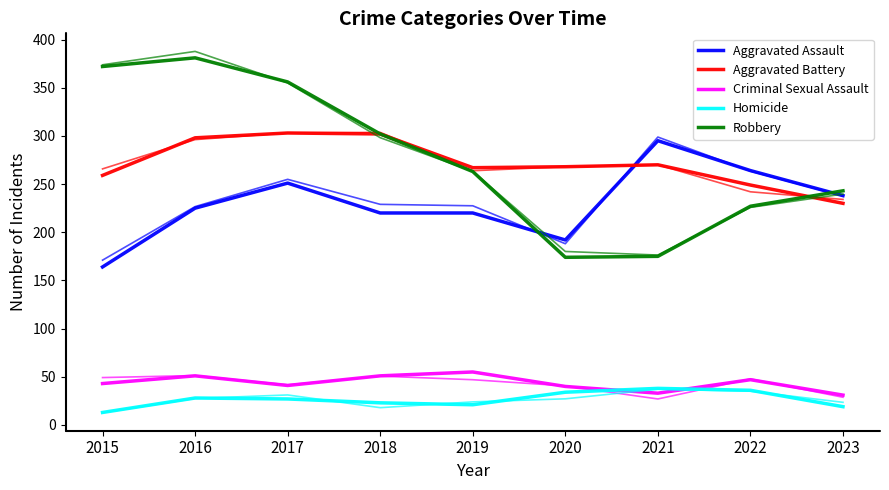

What is the total value across all series at 2016?

983